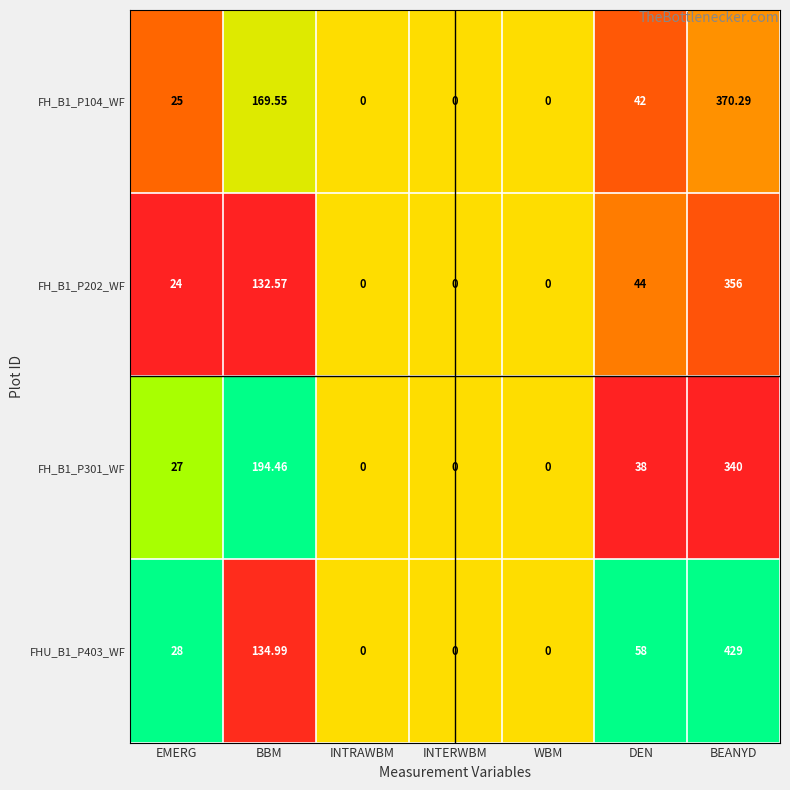

Count the number of categories in the chart.

7